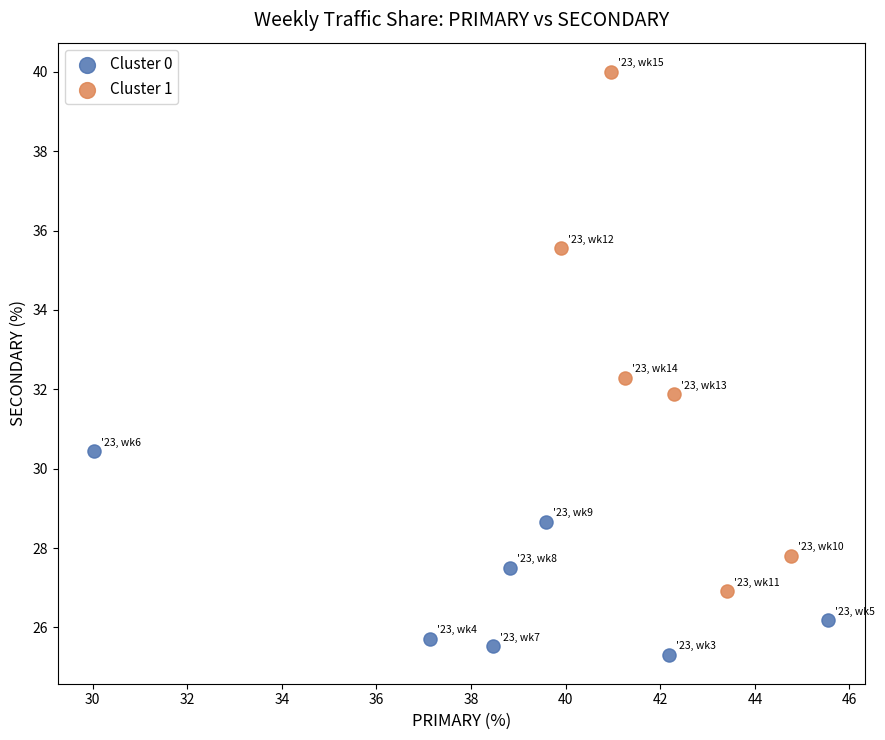

Which series contains the highest Y value?

Cluster 1